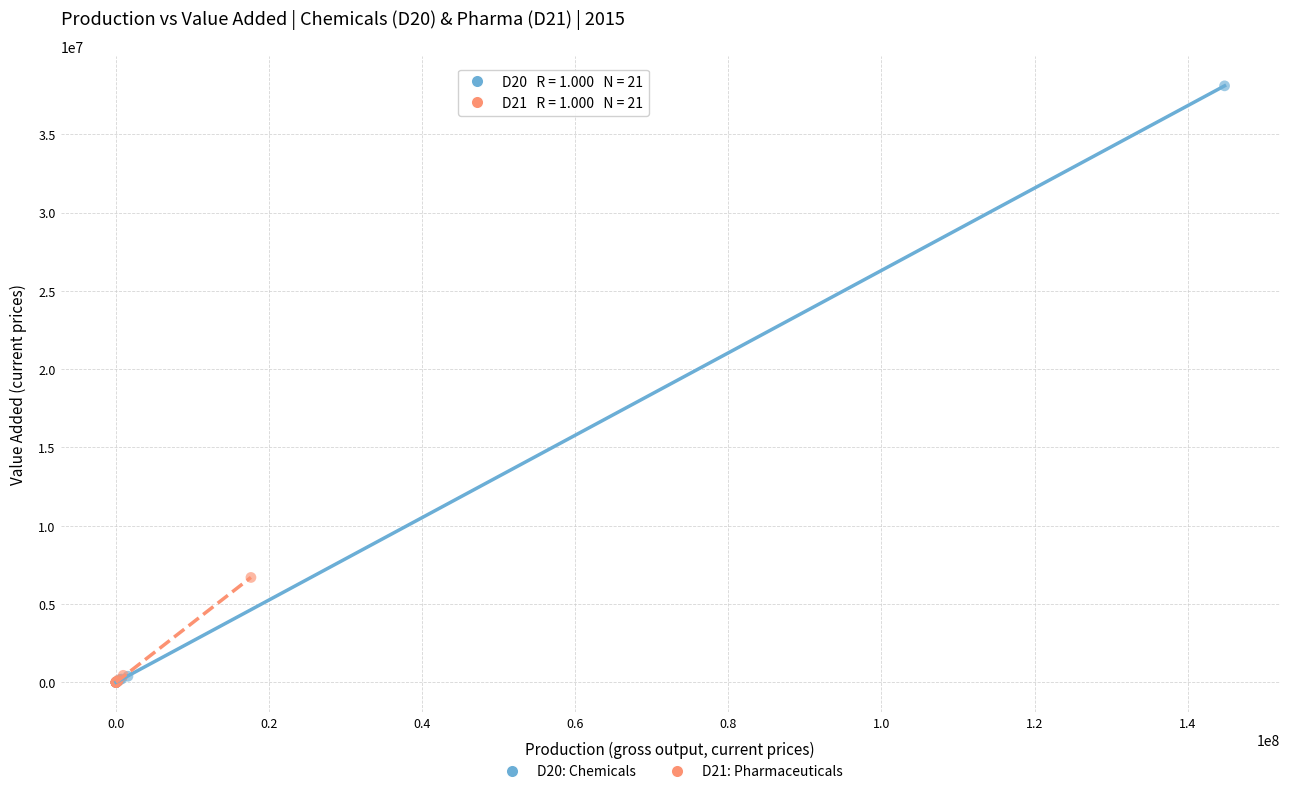

Which series has the largest Y range (max minus min)?

D20: Chemicals